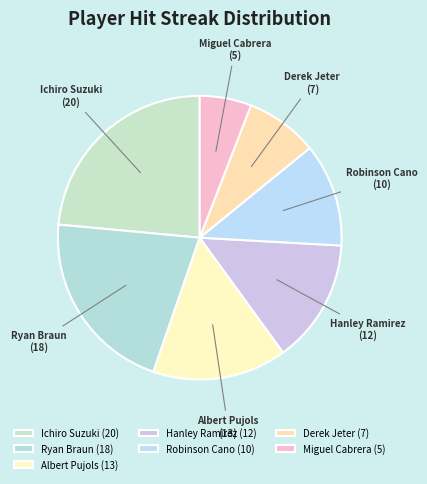

Combined, do Miguel Cabrera and Robinson Cano account for over 50%?

No